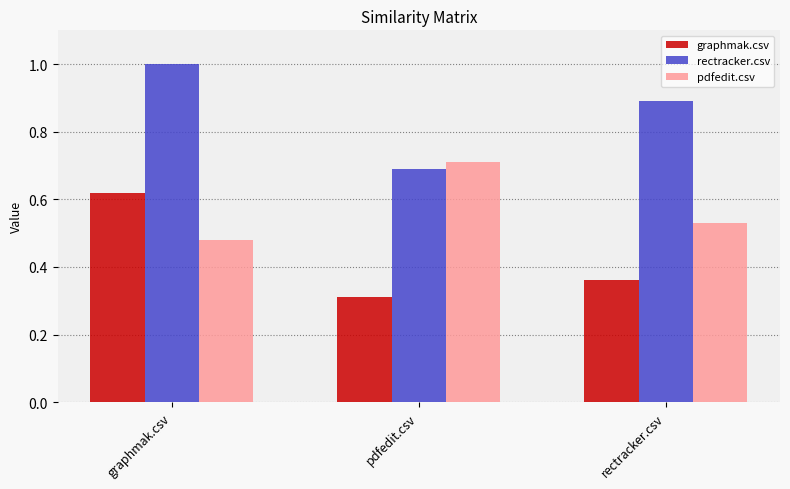

Does the chart contain any negative values?

No